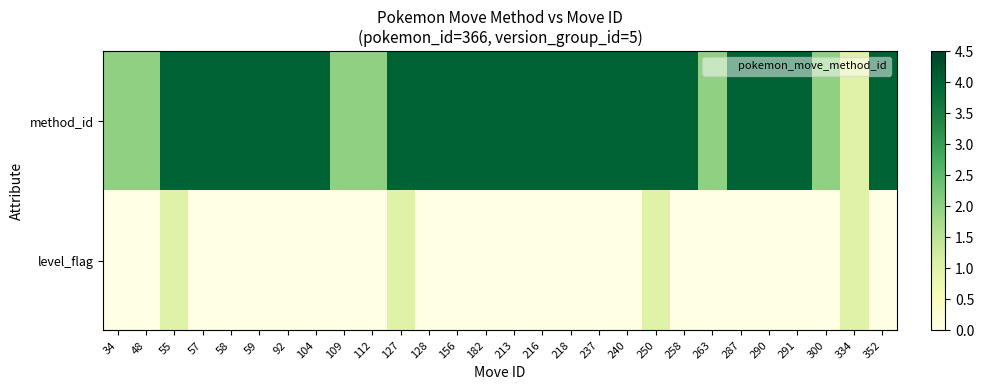

At which category is the sum across all series the highest?

55